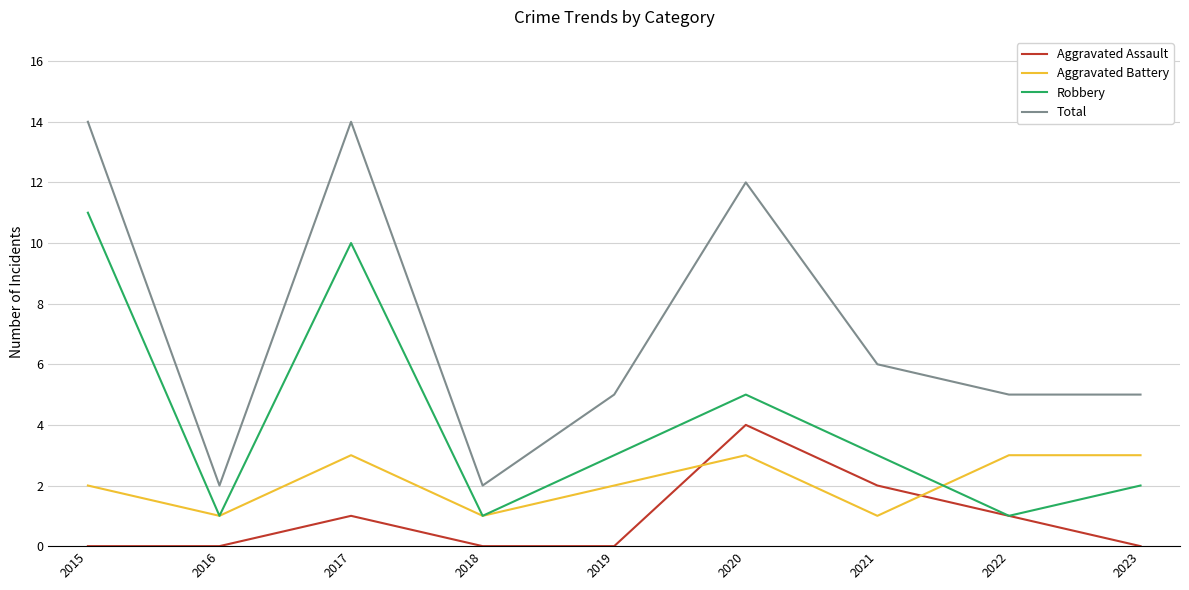

Where is the first local minimum for Aggravated Battery?

2016